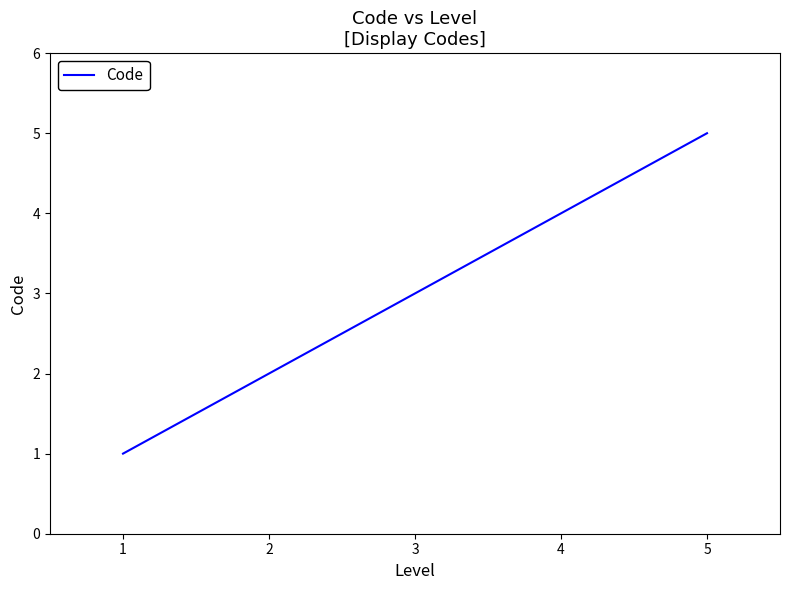

Rank the categories by value from highest to lowest.

5, 4, 3, 2, 1